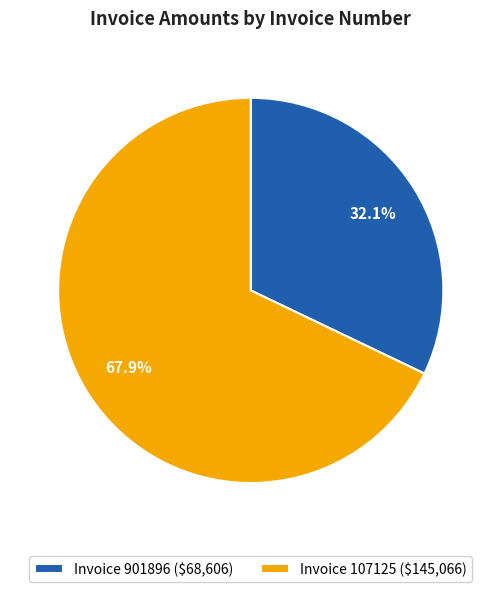

Which slice is the largest?

Invoice 107125 ($145,066)